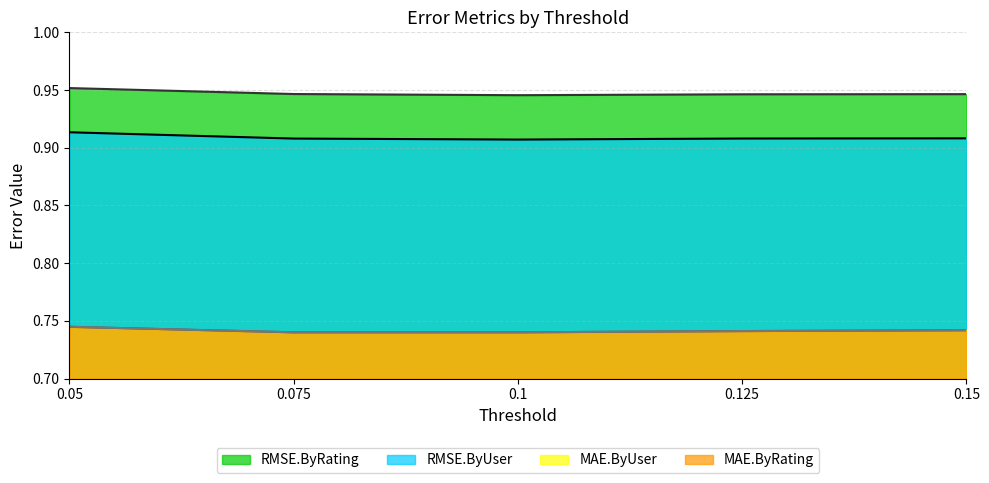

What is the label of the 3rd point from the left?

0.1